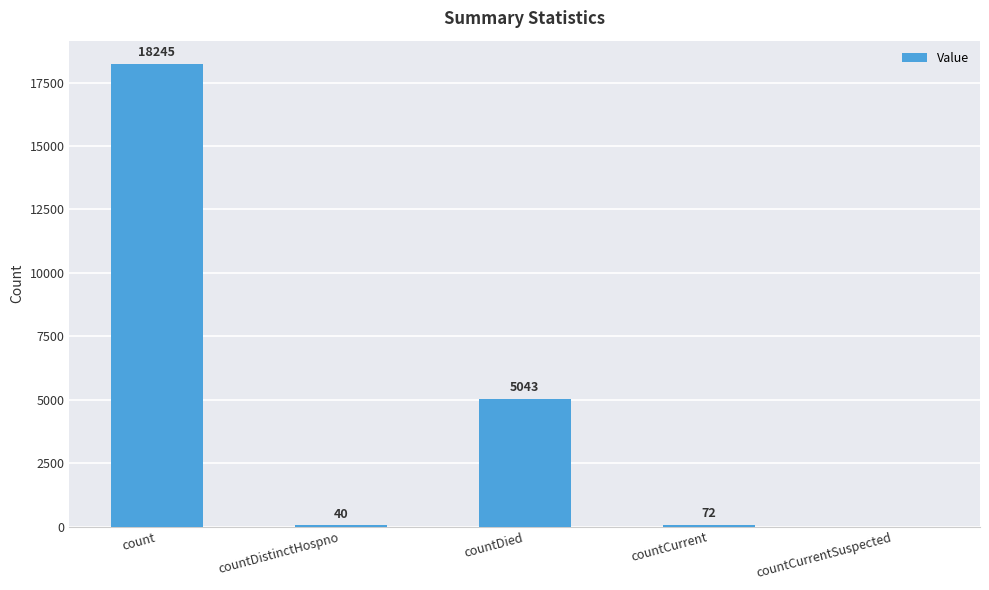

What is the sum of all values?

23400